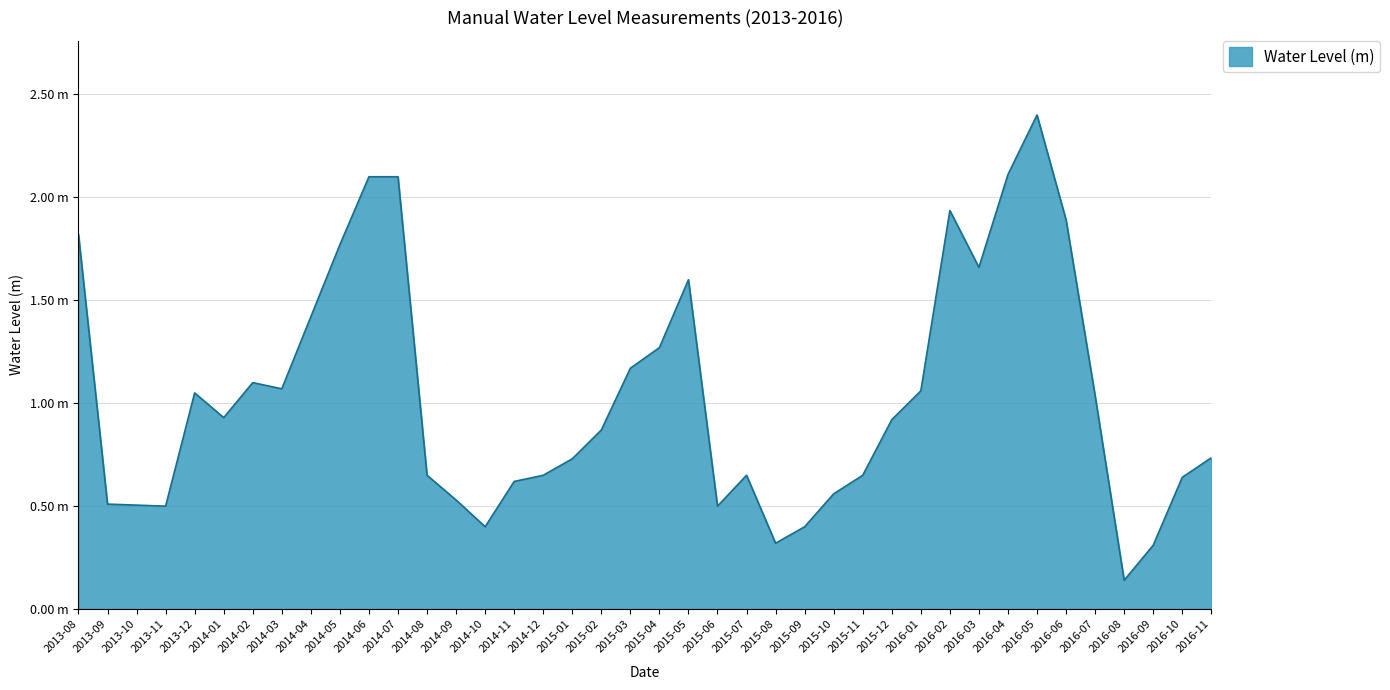

Where is the data nearest to the value 1?

2016-07